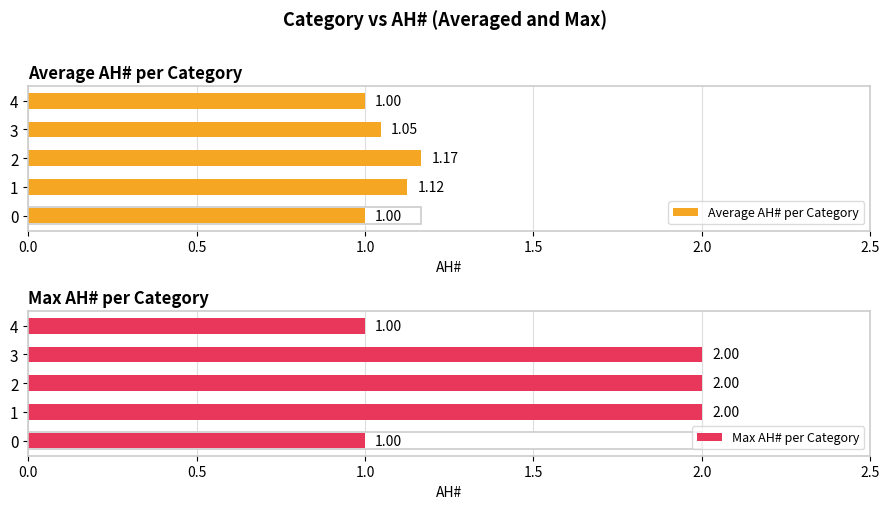

Which series has the largest total across all categories?

Max AH# per Category